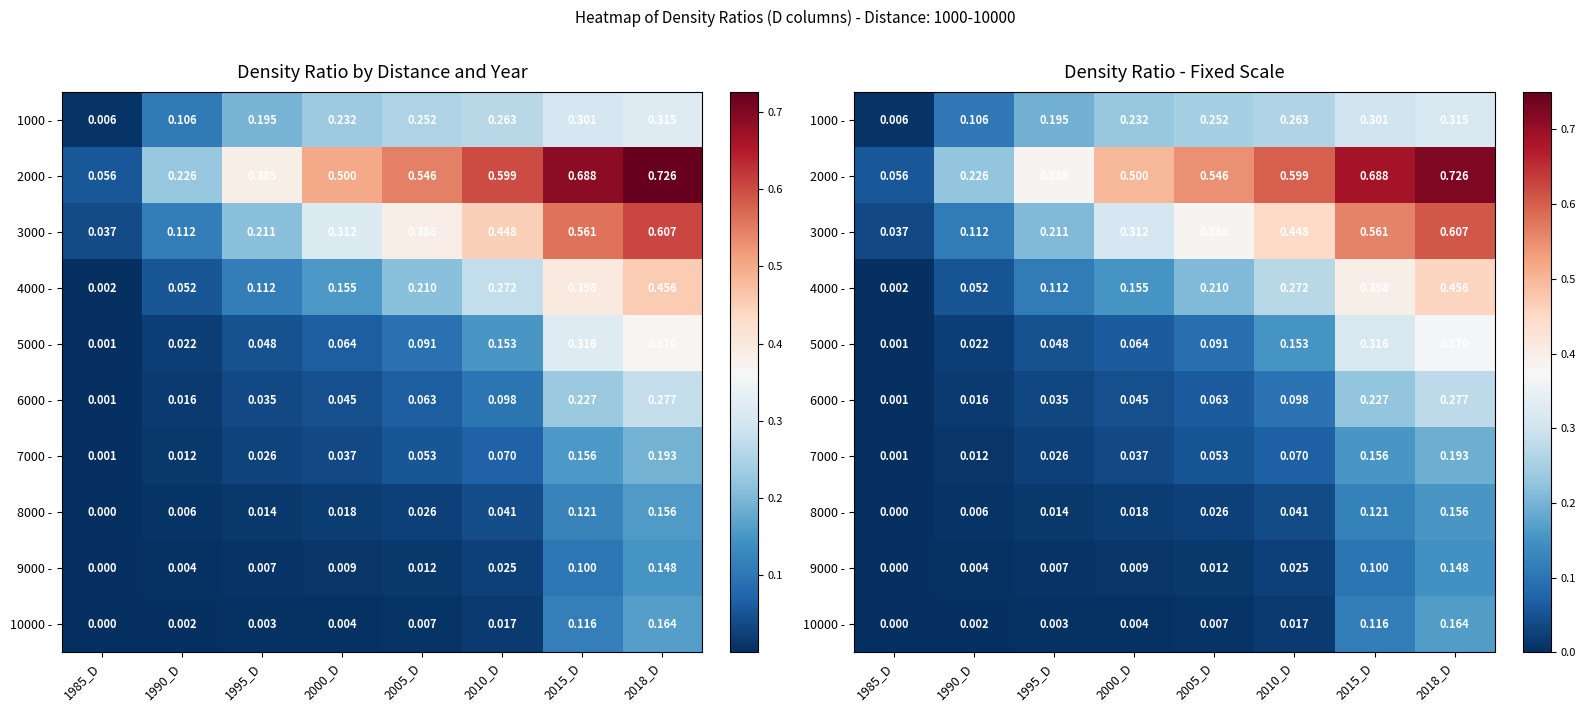

List the labels in order of 5000 - value, largest first.

2018_D, 2015_D, 2010_D, 2005_D, 2000_D, 1995_D, 1990_D, 1985_D